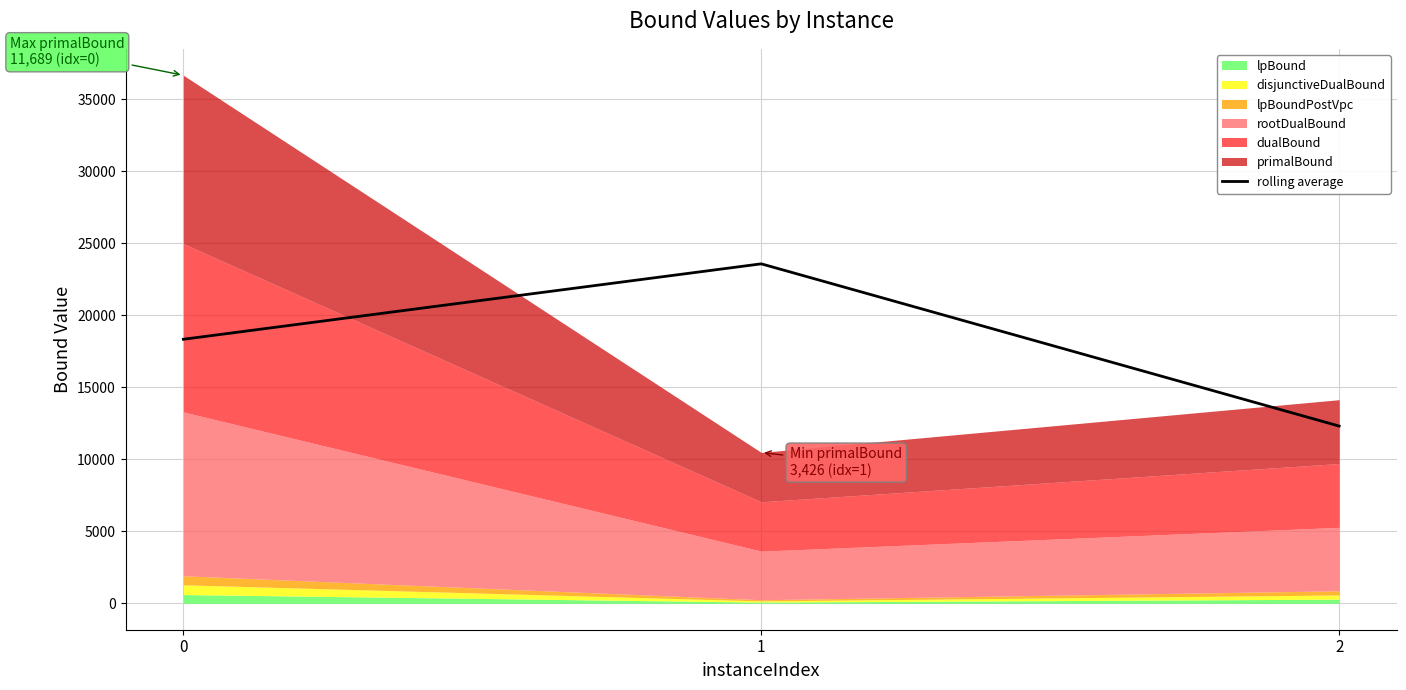

Approximately how many times larger is the value at 0 compared to 2?

1.5